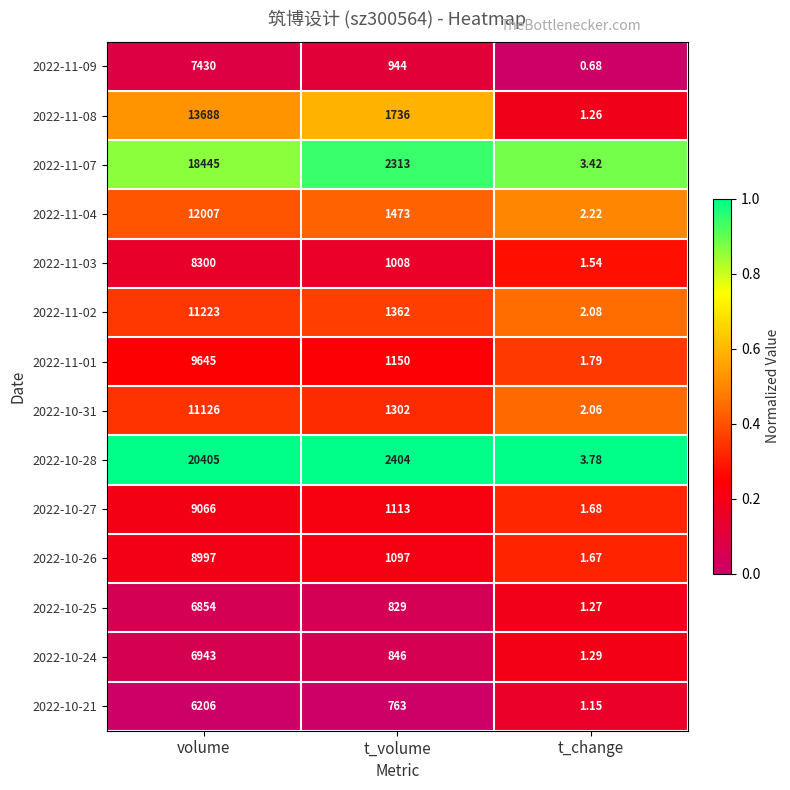

Which category has the lowest value in the 2022-11-01 series?

t_change